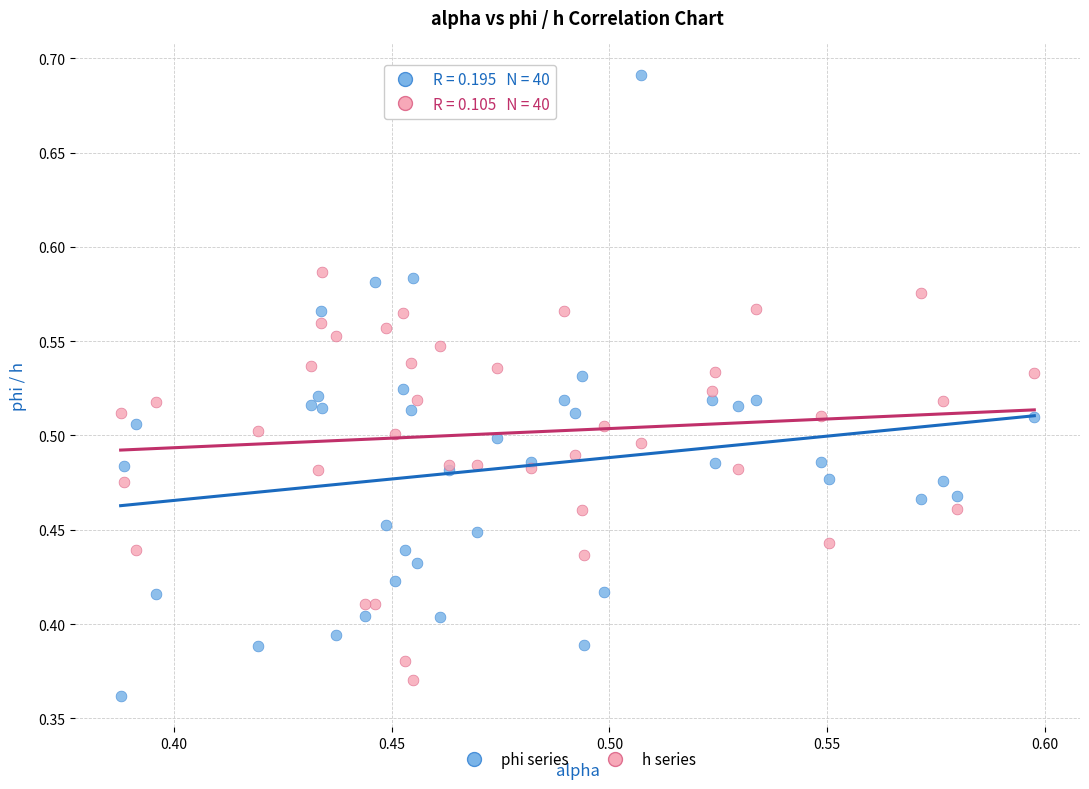

Which series contains the lowest Y value?

phi series